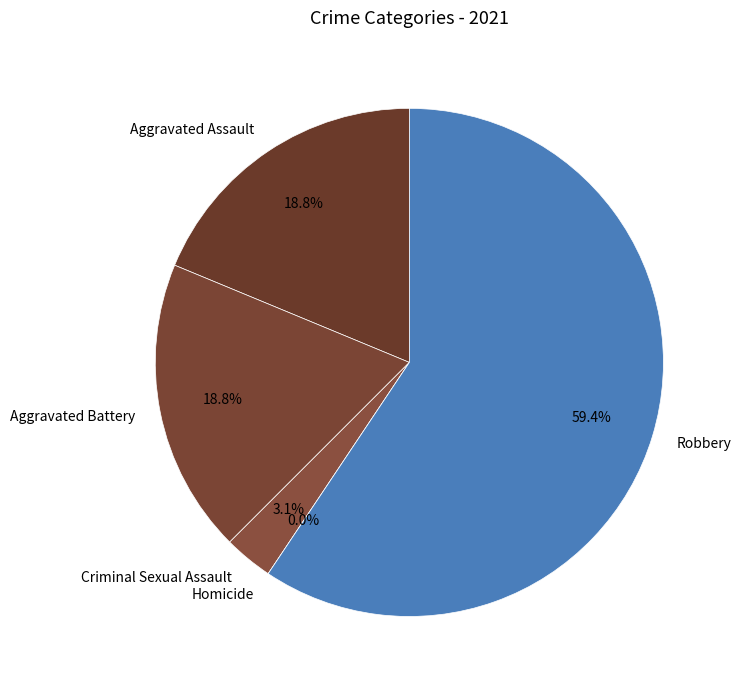

Between Aggravated Battery and Criminal Sexual Assault, which is larger?

Aggravated Battery